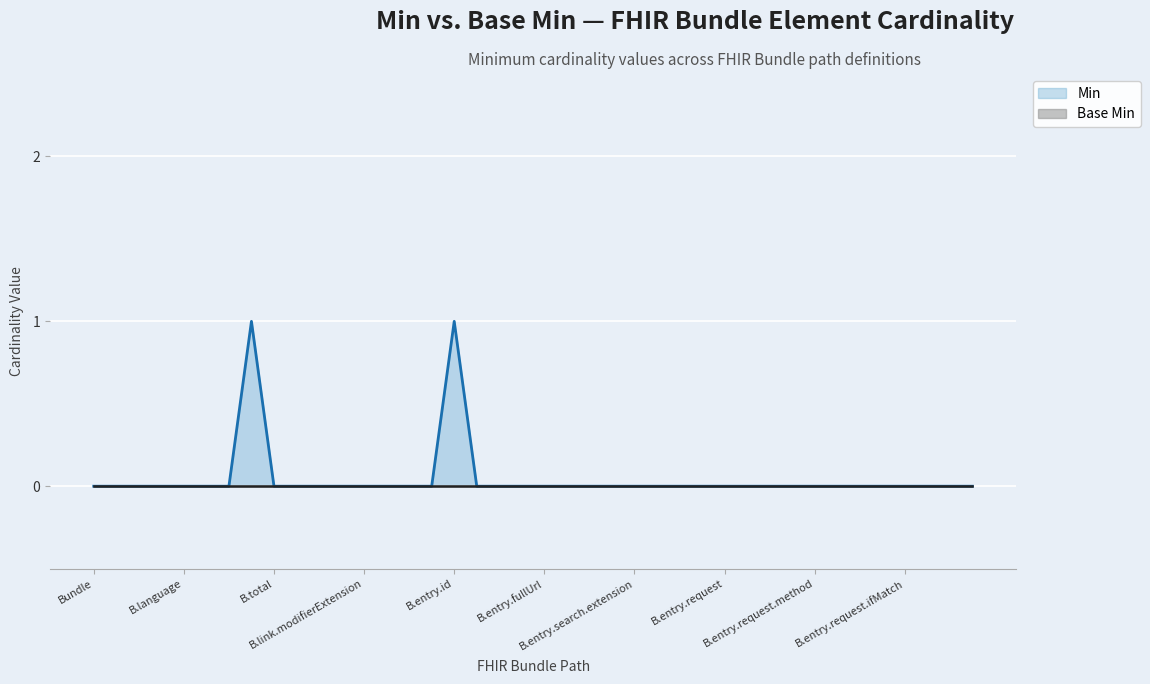

What is the difference between the second highest and second lowest values?

1